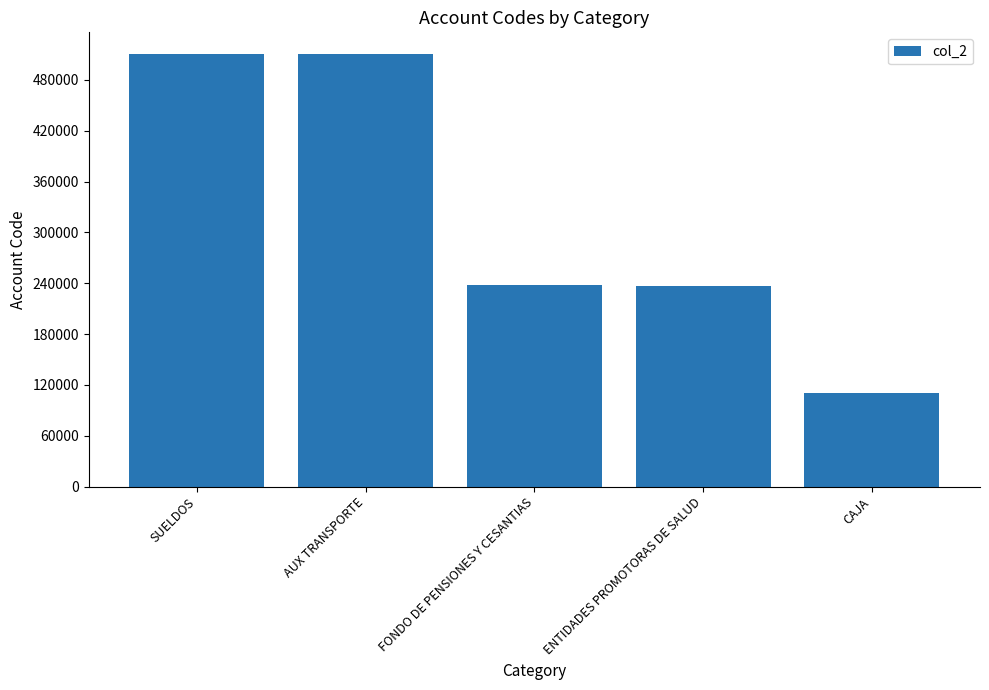

What is the ratio of the value at AUX TRANSPORTE to the value at ENTIDADES PROMOTORAS DE SALUD?

2.2